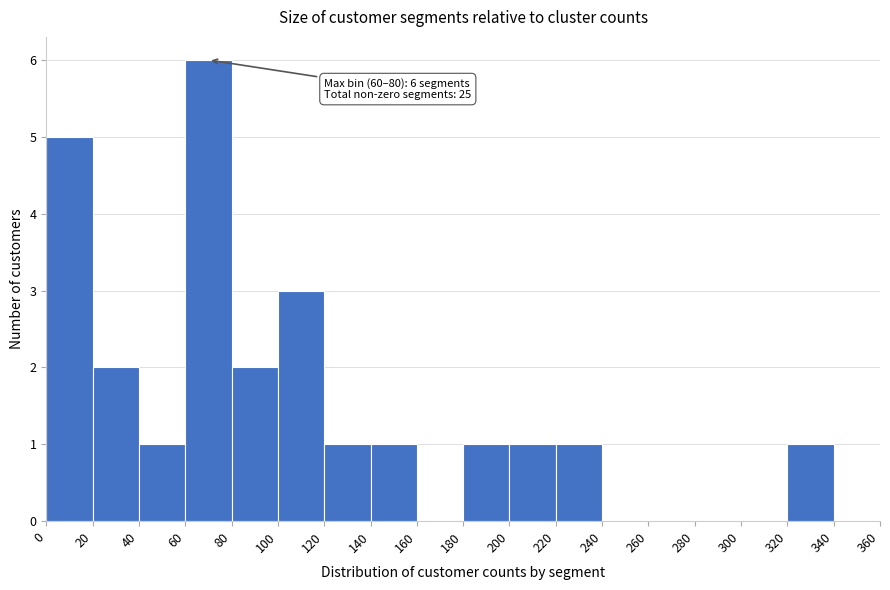

Over which range of the x-axis is the bar tallest?

60 to 80